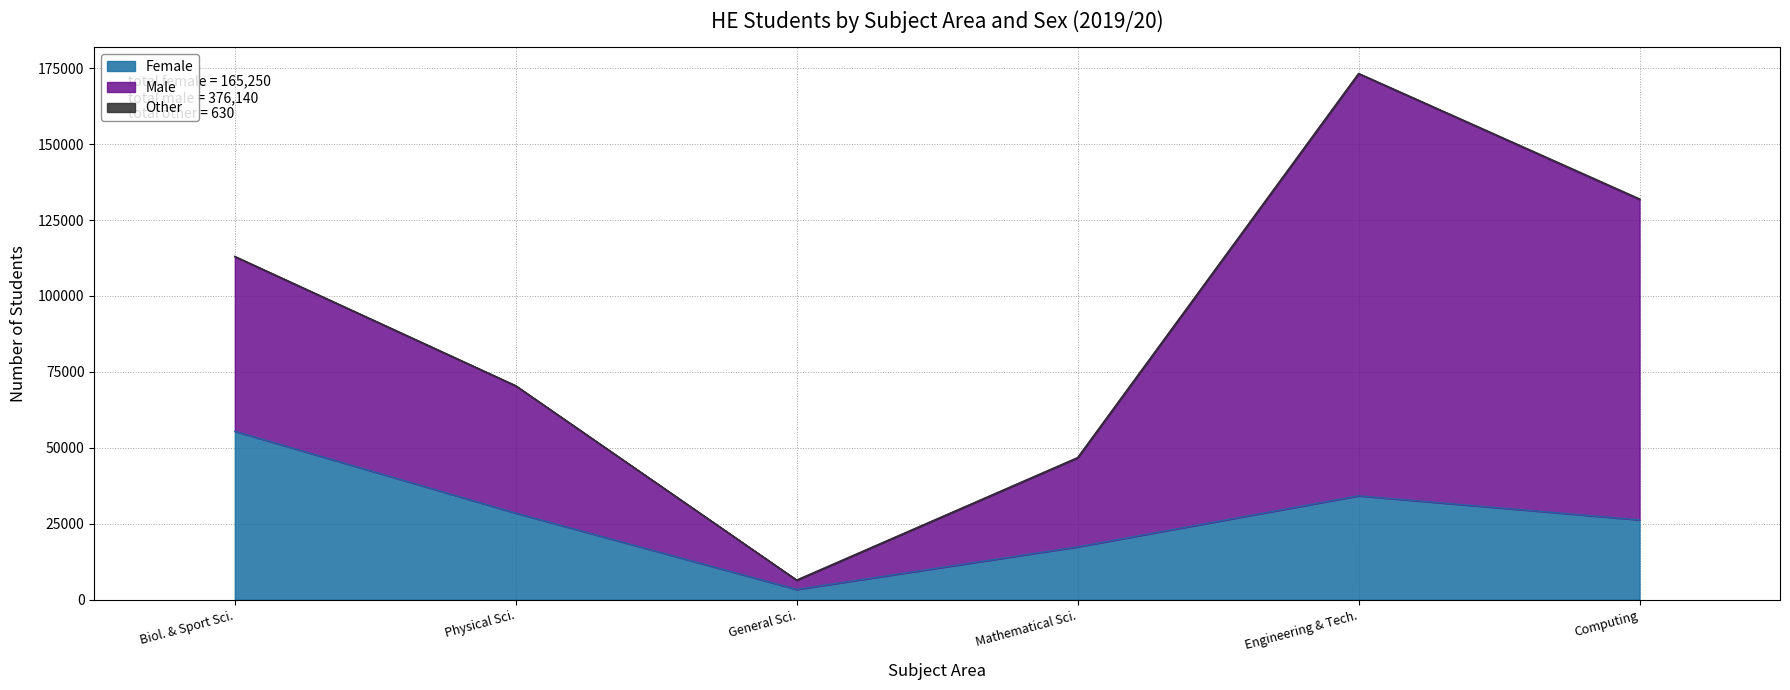

What is the minimum value for Male?

3060